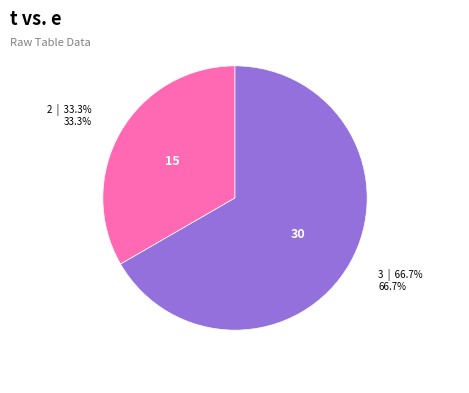

Does any single category account for the majority?

Yes